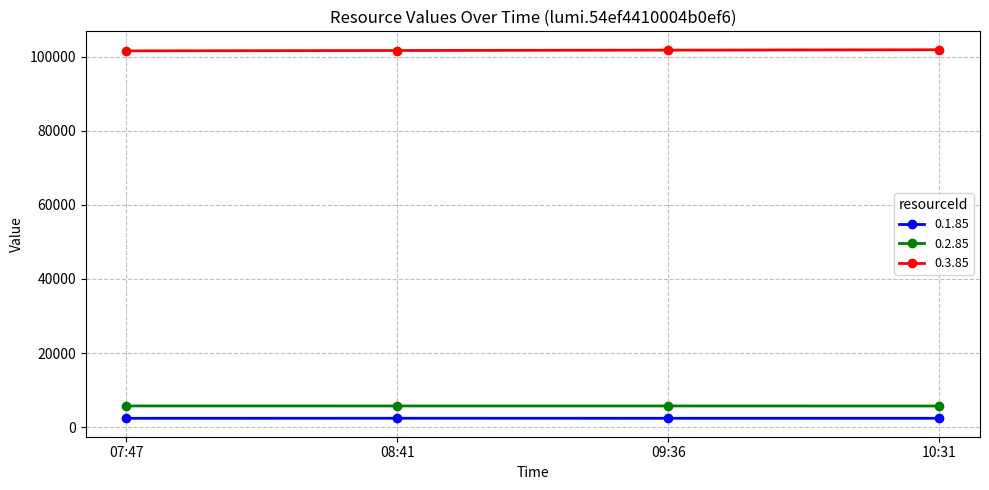

The 0.2.85 series shows 9134 at 07:47. True or false?

False